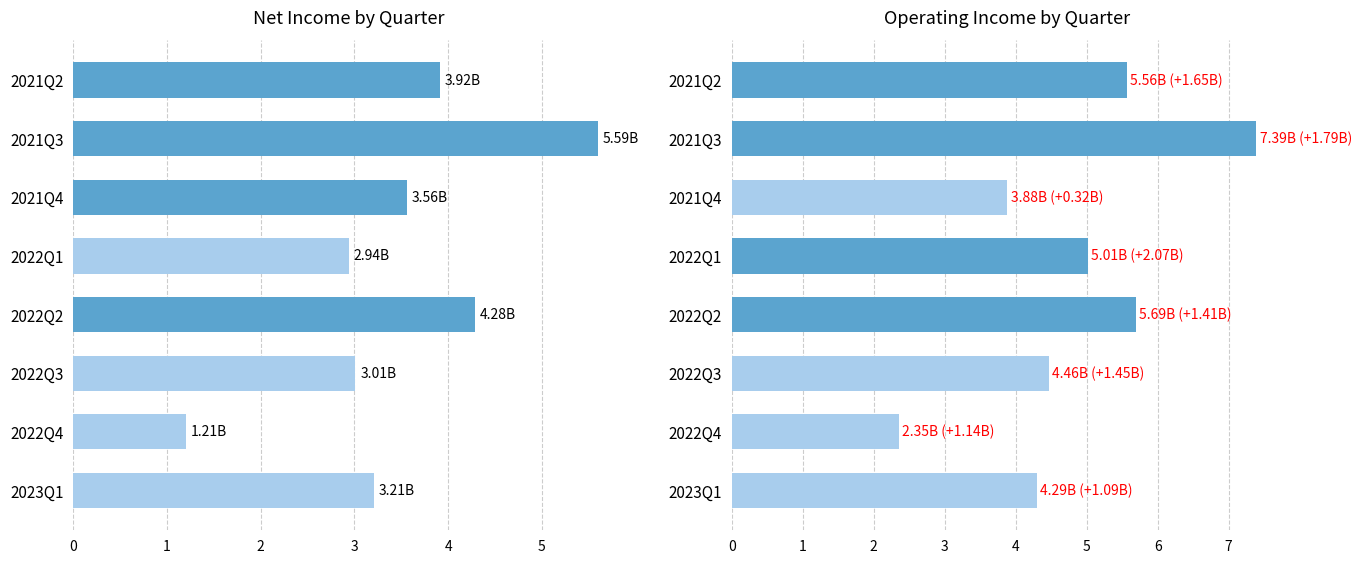

Which series has the widest spread of values?

OperatingIncome